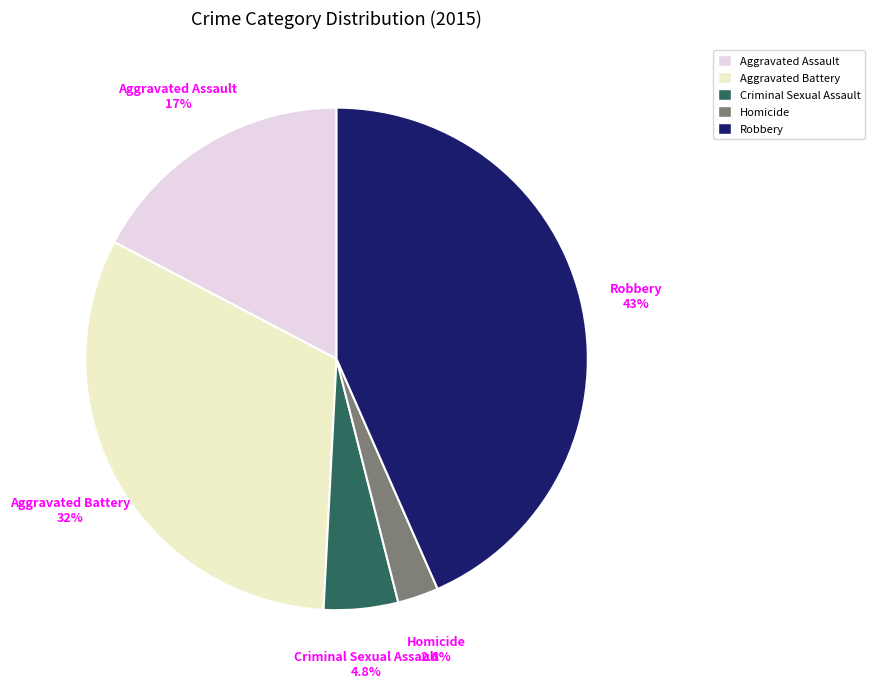

Which slice is the smallest?

Homicide